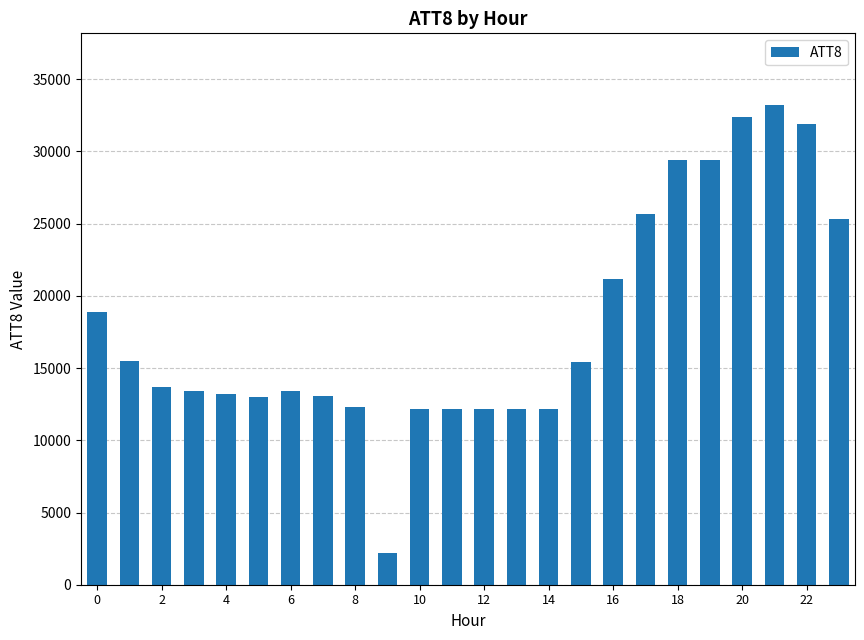

What is the difference between the maximum and minimum values?

31000